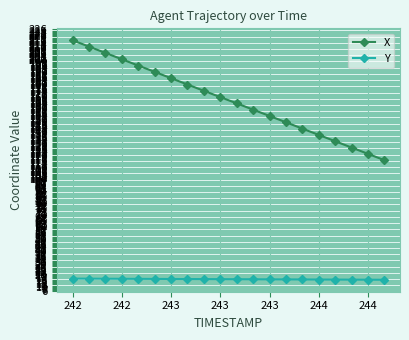

What is the value of the X point at the 19th from the left?

121.5